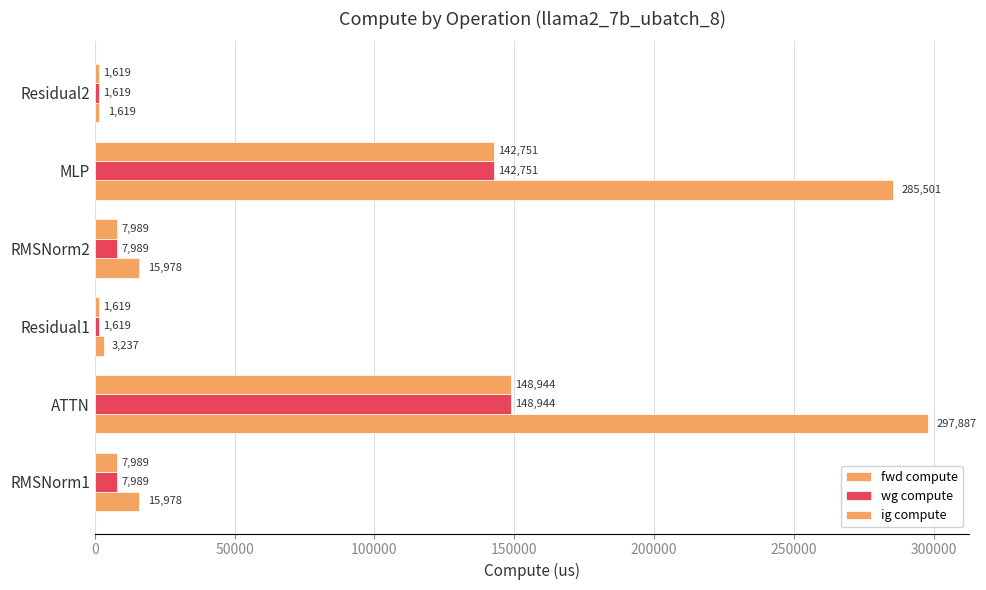

How many data points in wg compute are less than 7988?

2